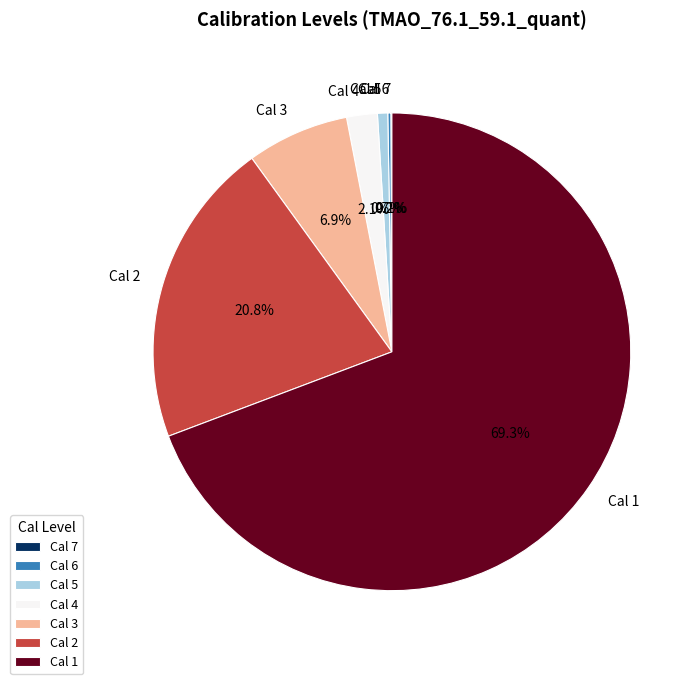

Does Cal 1 represent more than half of the total?

Yes